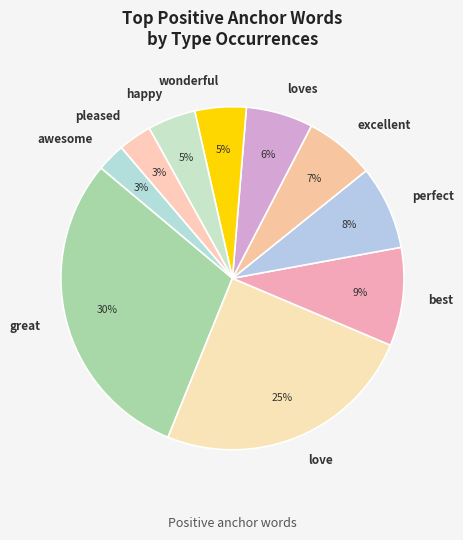

The wonderful slice represents 13% of the pie. True or false?

False